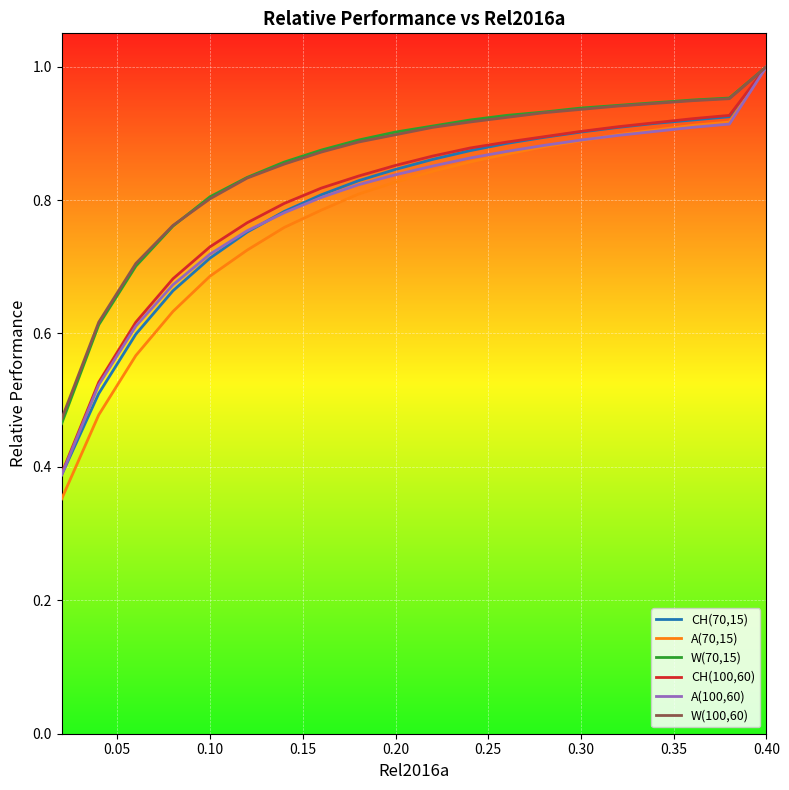

Which series has the largest range (max minus min)?

A(70,15)